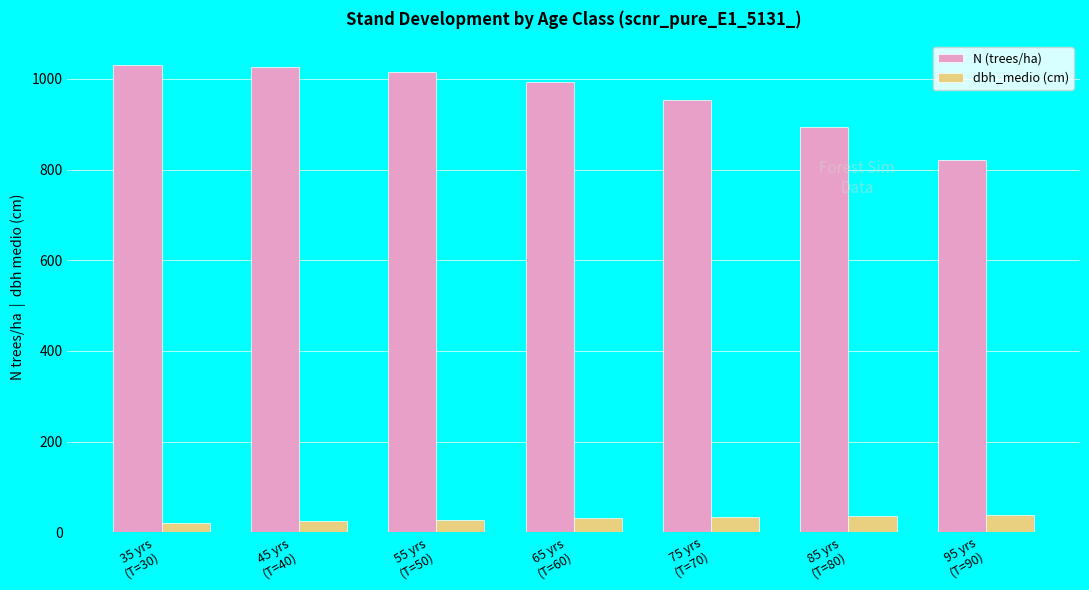

List the series in order of their overall mean, lowest first.

dbh_medio (cm), N (trees/ha)